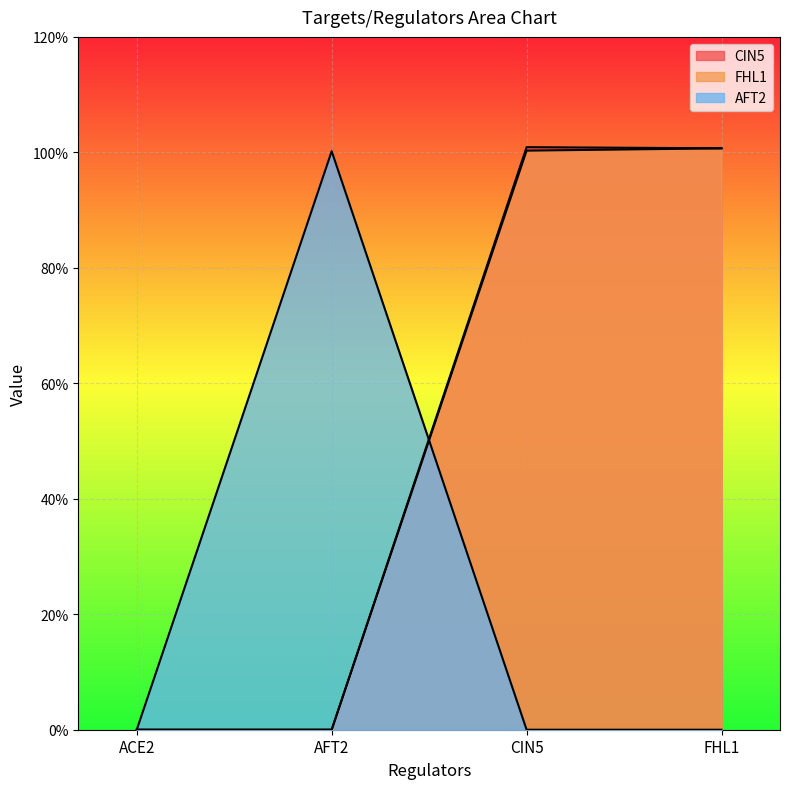

What is the difference between the highest and lowest values at CIN5?

1.0